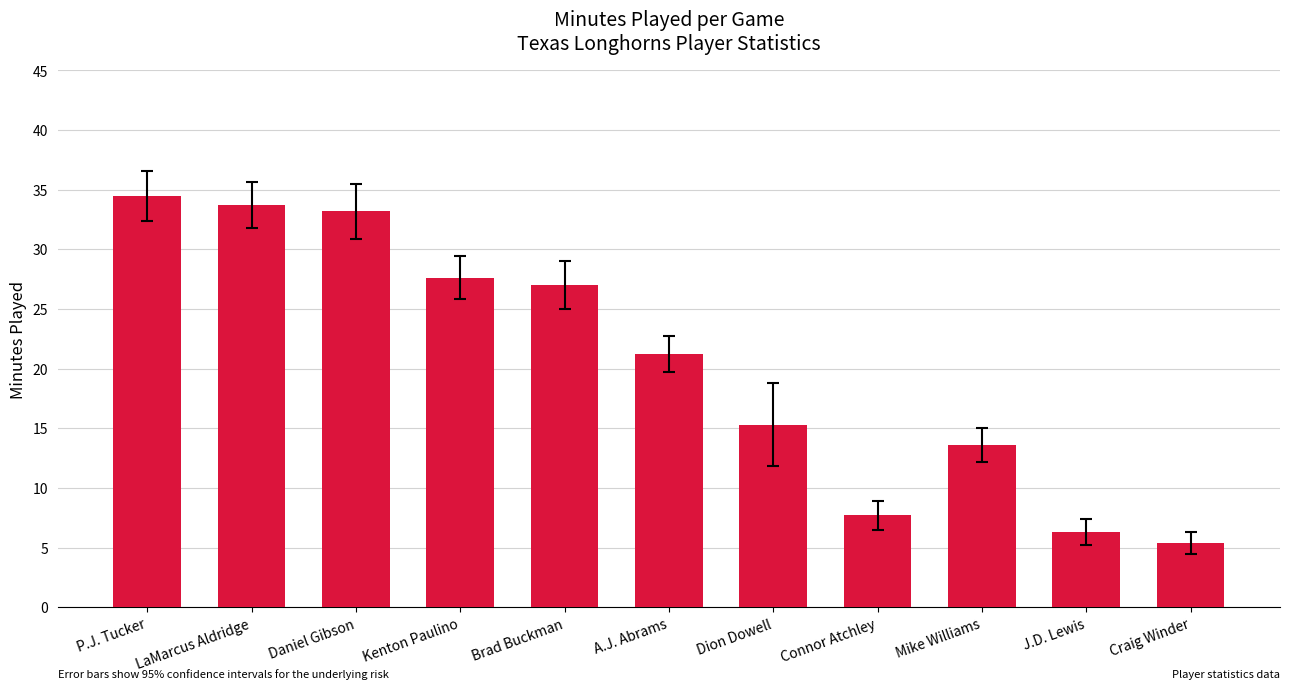

Count the number of categories in the chart.

11